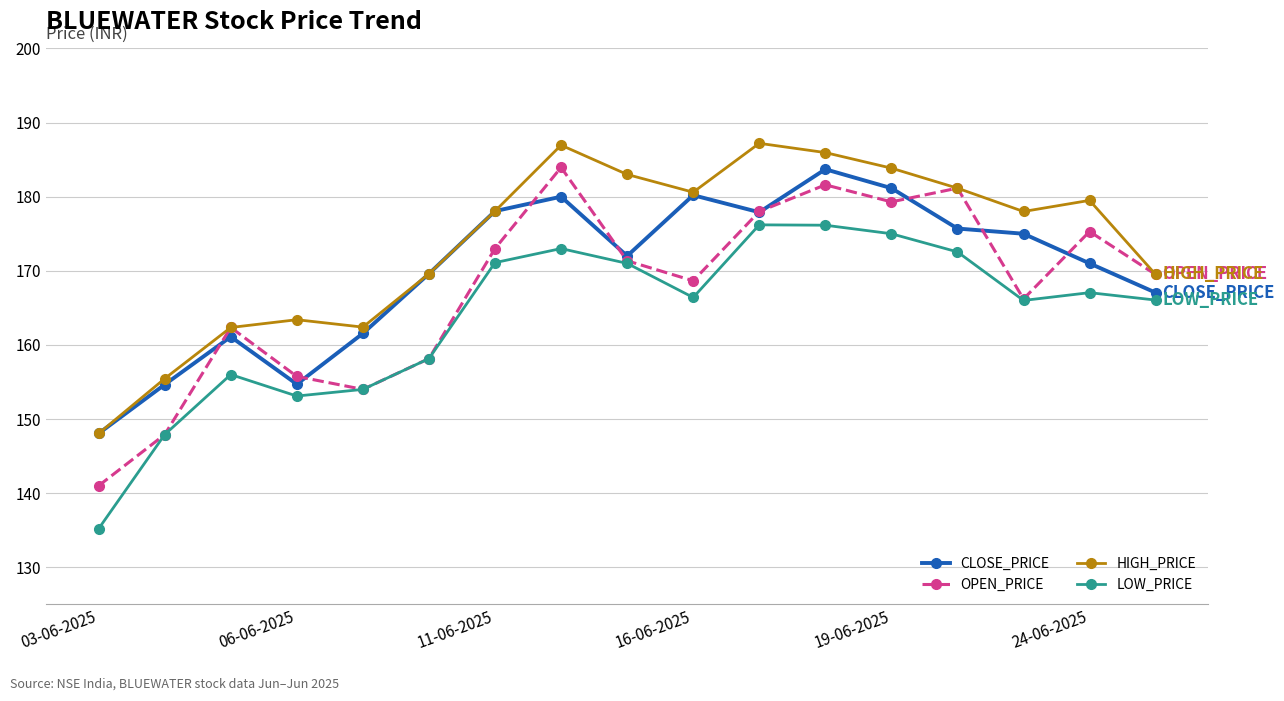

Rank the series by their average value, from lowest to highest.

LOW_PRICE, OPEN_PRICE, CLOSE_PRICE, HIGH_PRICE